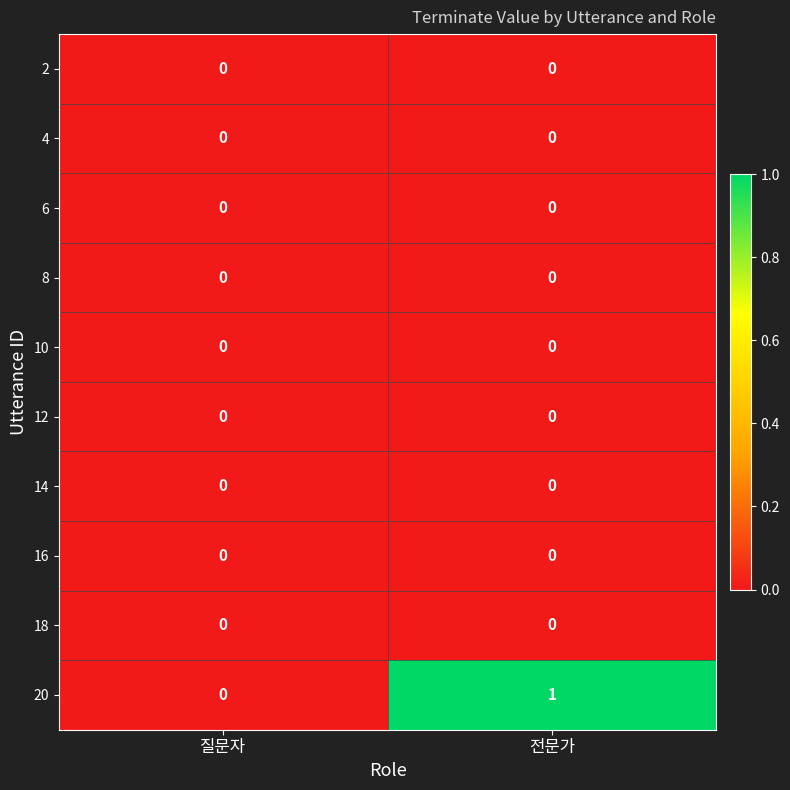

Which series has the largest range (max minus min)?

20